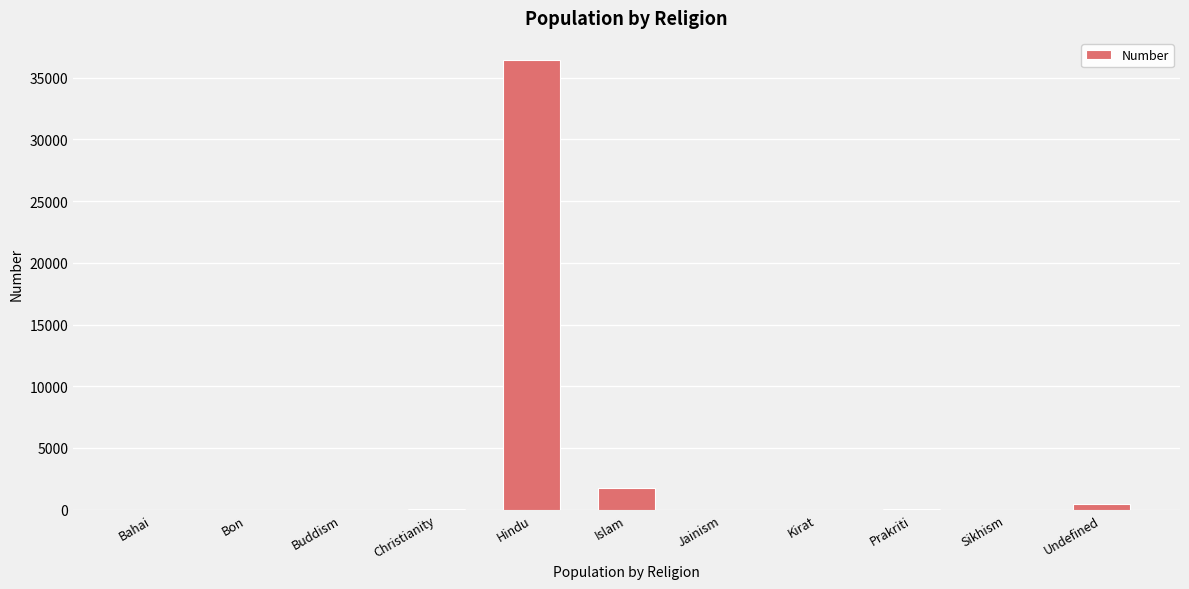

What is the sum of all values?

38624